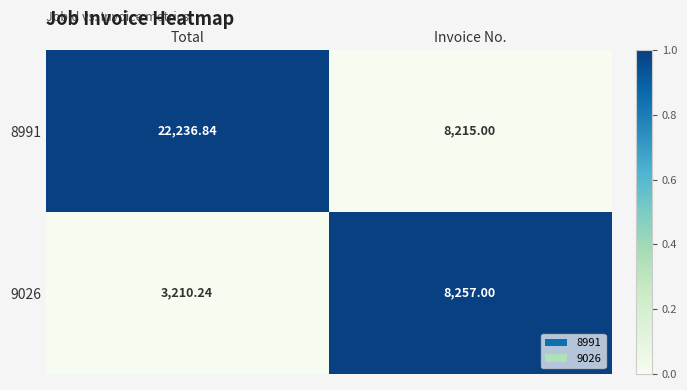

Where is 9026 nearest to the value 5733?

Total